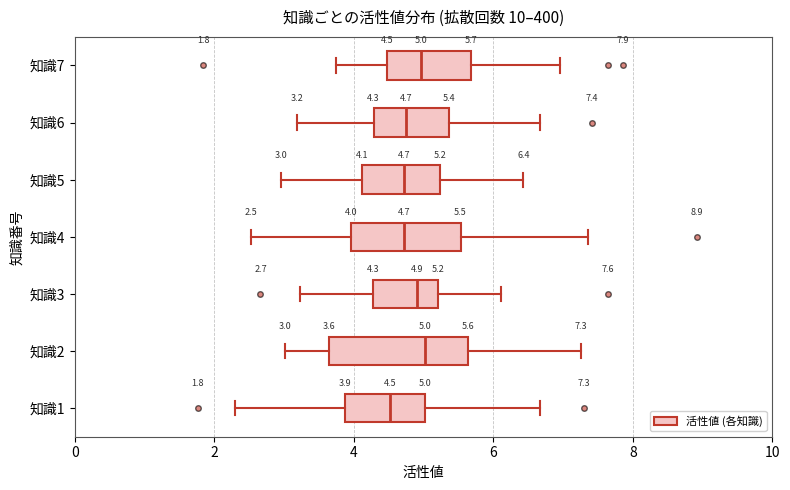

Which box is the widest, from its left edge to its right edge?

知識2